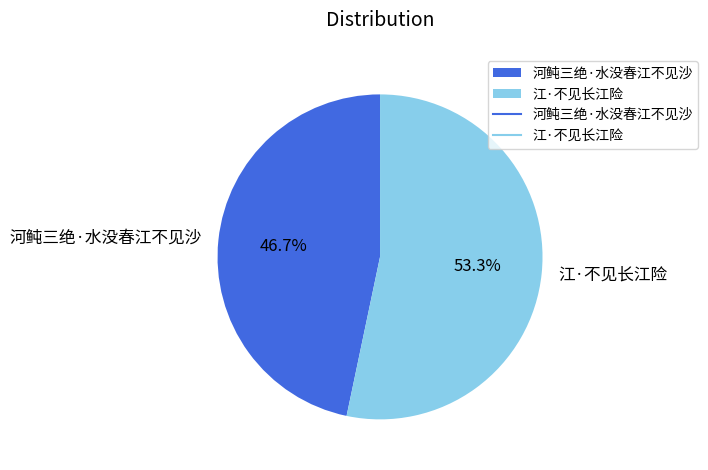

What is the ratio of the value at 河鲀三绝·水没春江不见沙 to the value at 江·不见长江险?

0.9